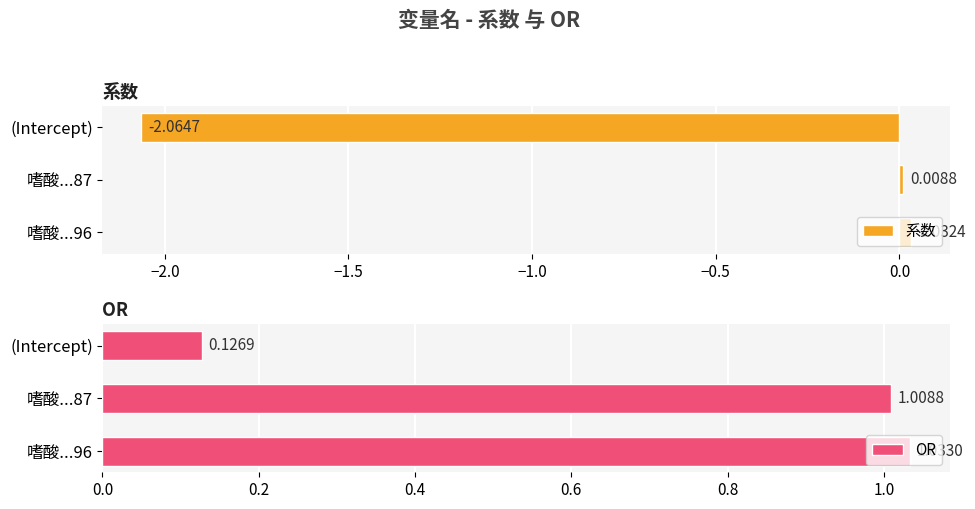

List the labels in order of 系数 value, smallest first.

(Intercept), 嗜酸...87, 嗜酸...96